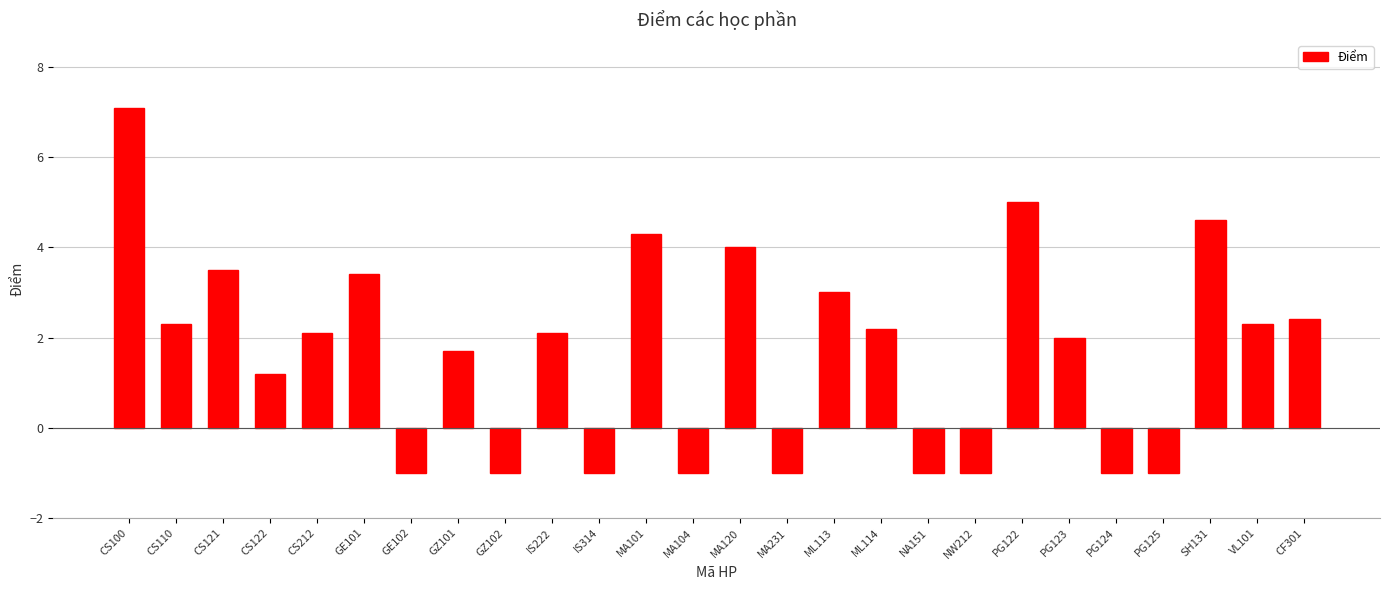

What is the difference between the values at ML113 and CS110?

0.7